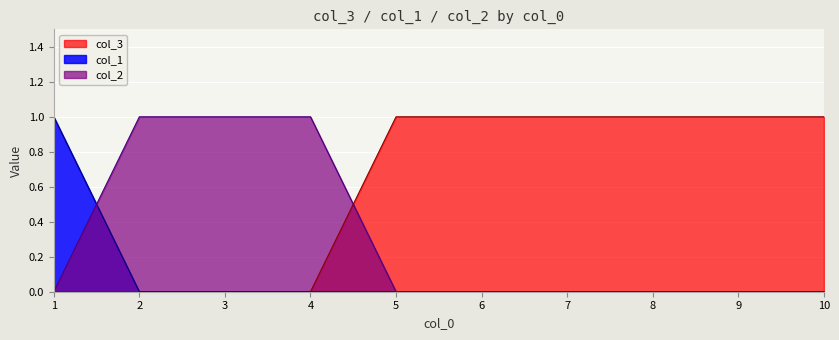

True or false: col_3 has more than 2 points higher than both neighbors.

False